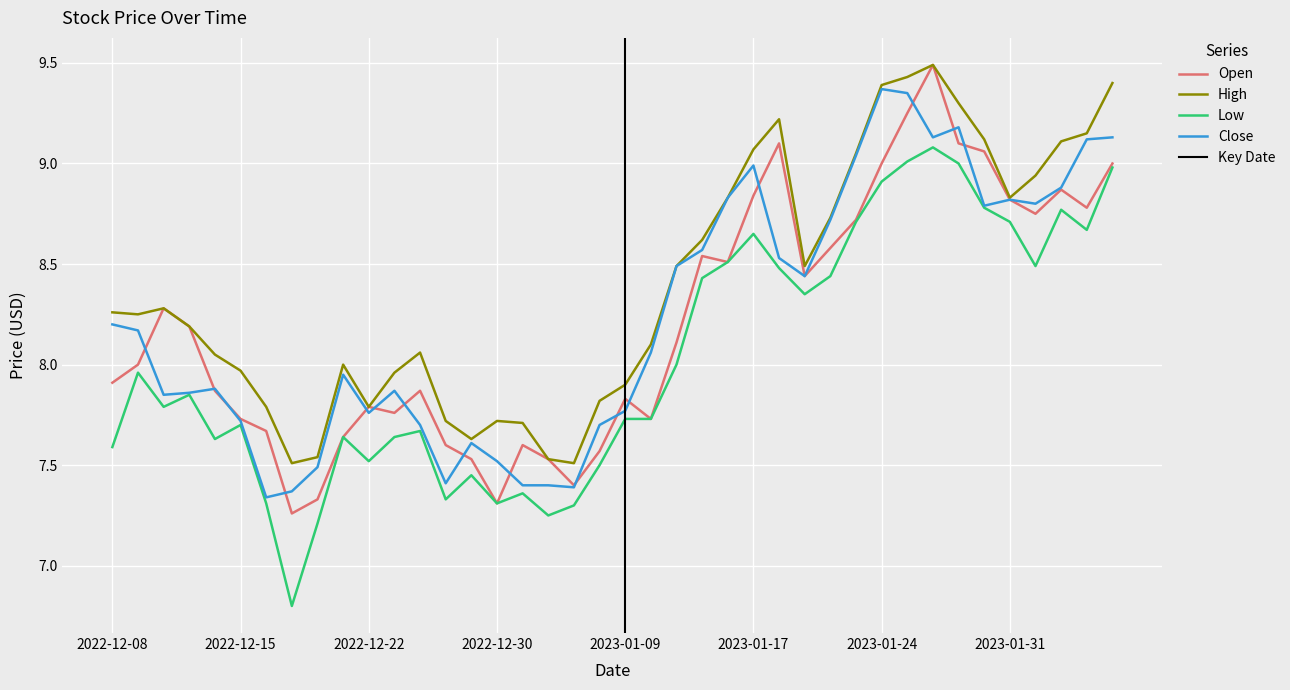

What is the difference between the highest and lowest values at 2022-12-09?

0.3